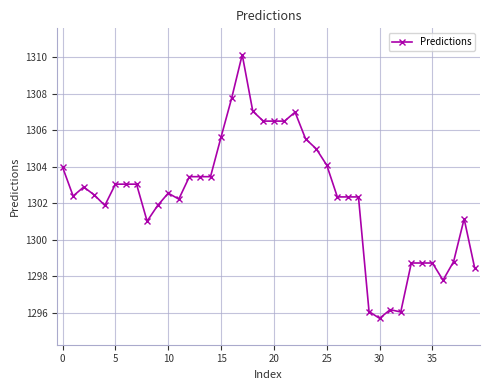

What is the difference between the maximum and minimum values?

14.4